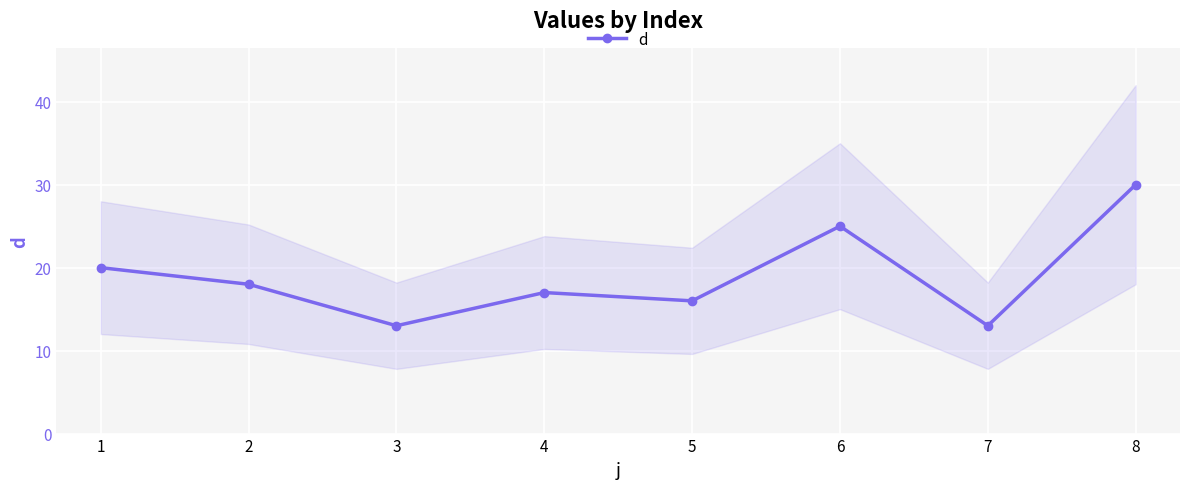

True or false: d has a value of 30 at 8.

True